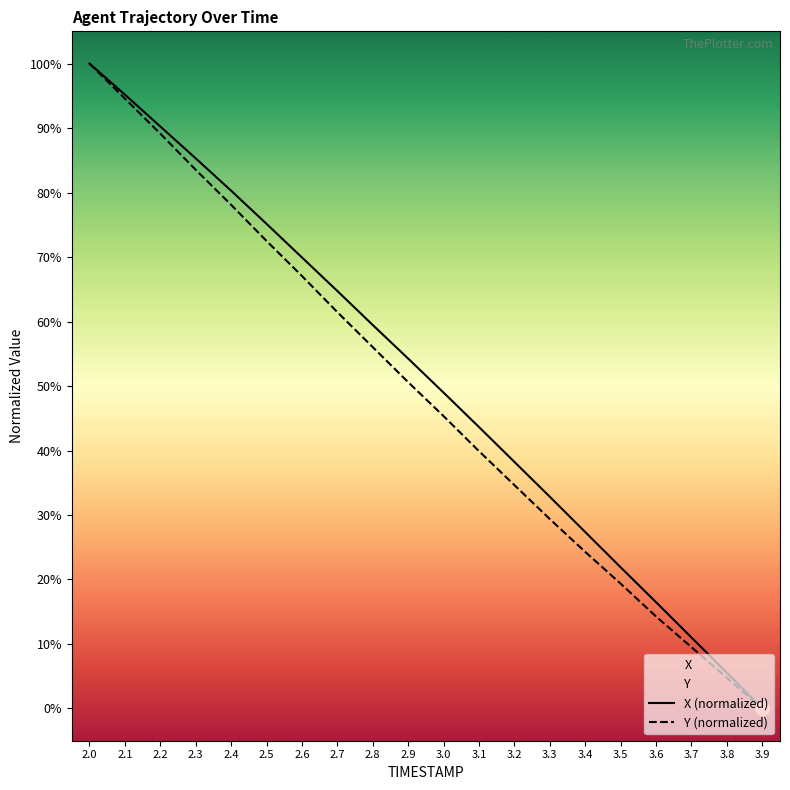

Which series has the widest spread of values?

X (normalized)